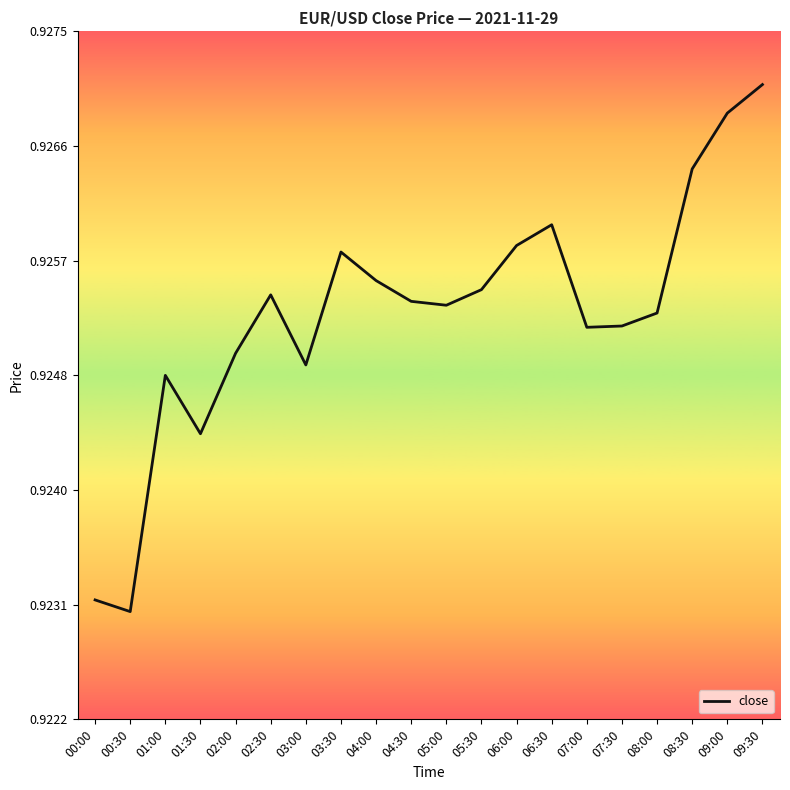

At which category does the chart reach its peak across all series?

09:30